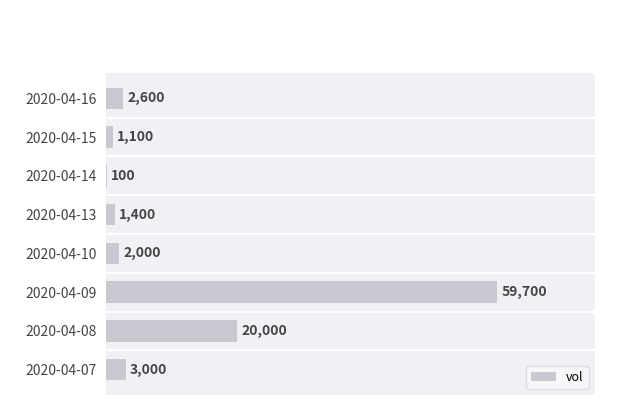

Reading bottom to top, extract all data points from this chart.

2020-04-07=3000	2020-04-08=20000	2020-04-09=59700	2020-04-10=2000	2020-04-13=1400	2020-04-14=100	2020-04-15=1100	2020-04-16=2600